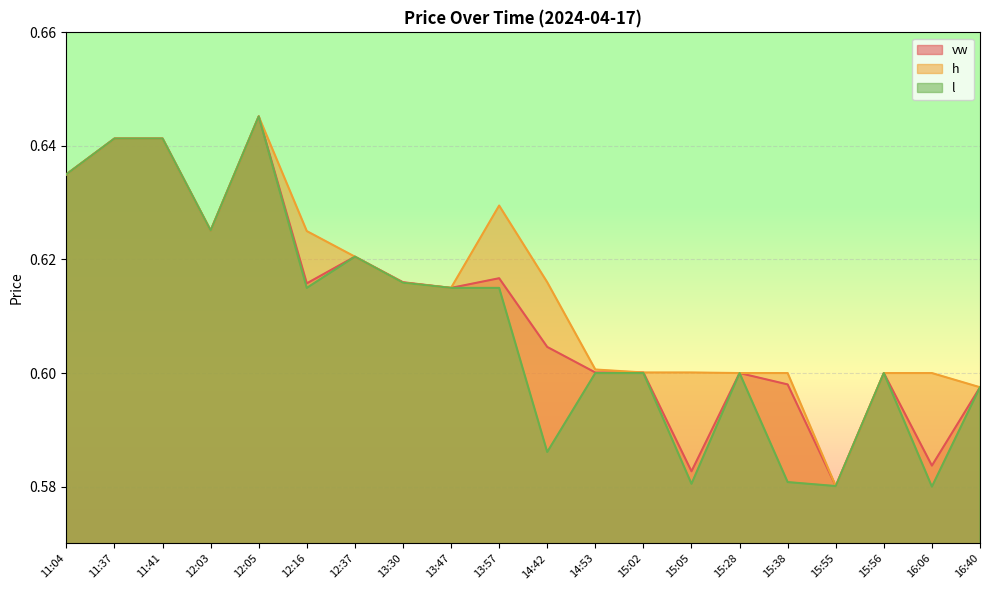

Reading left to right, list all the values displayed in this chart.

vw: 11:04=0.6	11:37=0.6	11:41=0.6	12:03=0.6	12:05=0.6	12:16=0.6	12:37=0.6	13:30=0.6	13:47=0.6	13:57=0.6	14:42=0.6	14:53=0.6	15:02=0.6	15:05=0.6	15:28=0.6	15:38=0.6	15:55=0.6	15:56=0.6	16:06=0.6	16:40=0.6
h: 11:04=0.6	11:37=0.6	11:41=0.6	12:03=0.6	12:05=0.6	12:16=0.6	12:37=0.6	13:30=0.6	13:47=0.6	13:57=0.6	14:42=0.6	14:53=0.6	15:02=0.6	15:05=0.6	15:28=0.6	15:38=0.6	15:55=0.6	15:56=0.6	16:06=0.6	16:40=0.6
l: 11:04=0.6	11:37=0.6	11:41=0.6	12:03=0.6	12:05=0.6	12:16=0.6	12:37=0.6	13:30=0.6	13:47=0.6	13:57=0.6	14:42=0.6	14:53=0.6	15:02=0.6	15:05=0.6	15:28=0.6	15:38=0.6	15:55=0.6	15:56=0.6	16:06=0.6	16:40=0.6